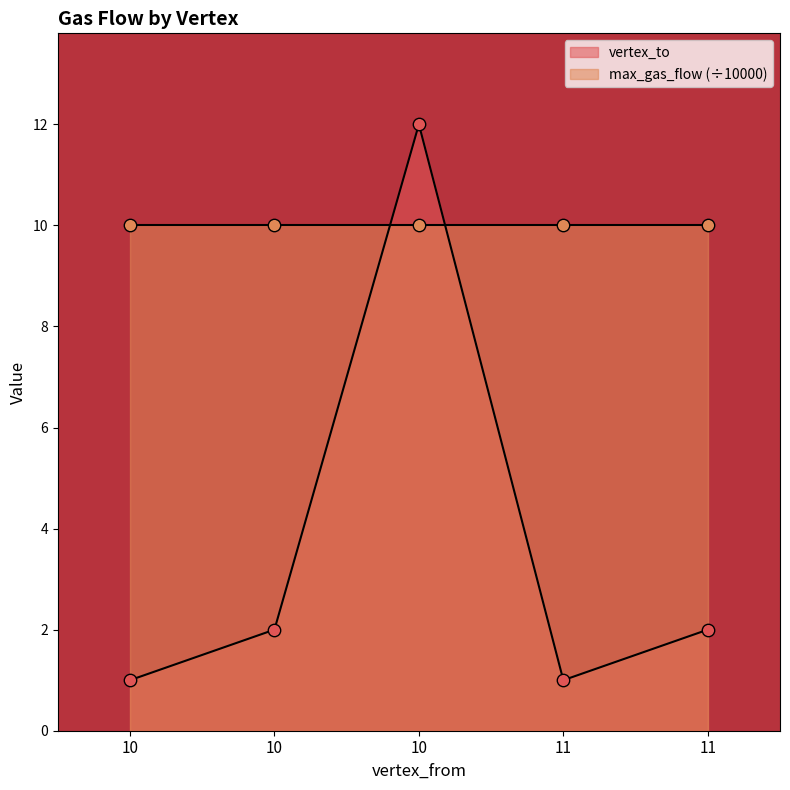

Approximately how many times larger is the value at 10 compared to 11?

1.0